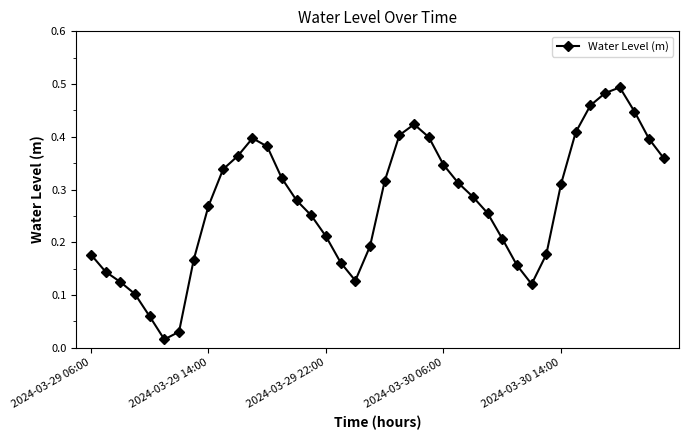

How many points are lower than both their immediate neighbors (excluding endpoints)?

3